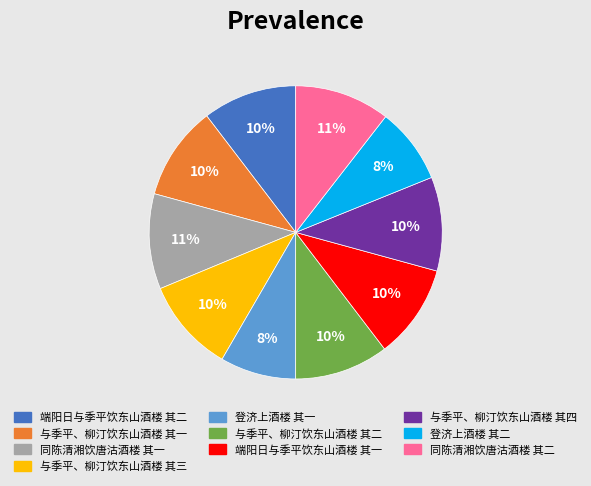

Combined, do 与季平、柳汀饮东山酒楼 其一 and 与季平、柳汀饮东山酒楼 其二 account for over 50%?

No